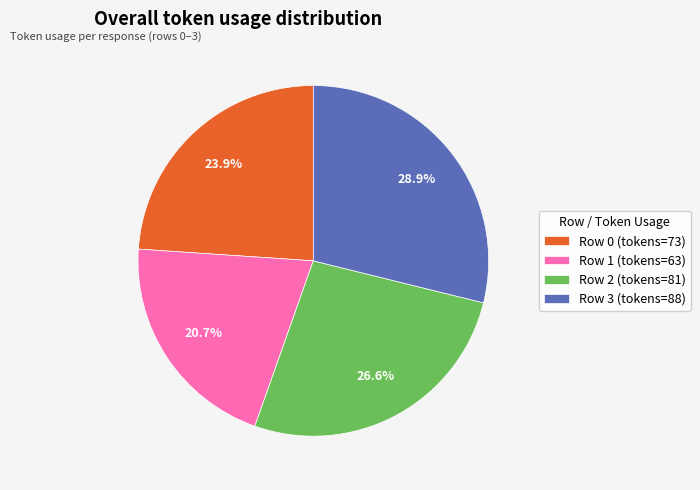

How many slices are in this pie chart?

4